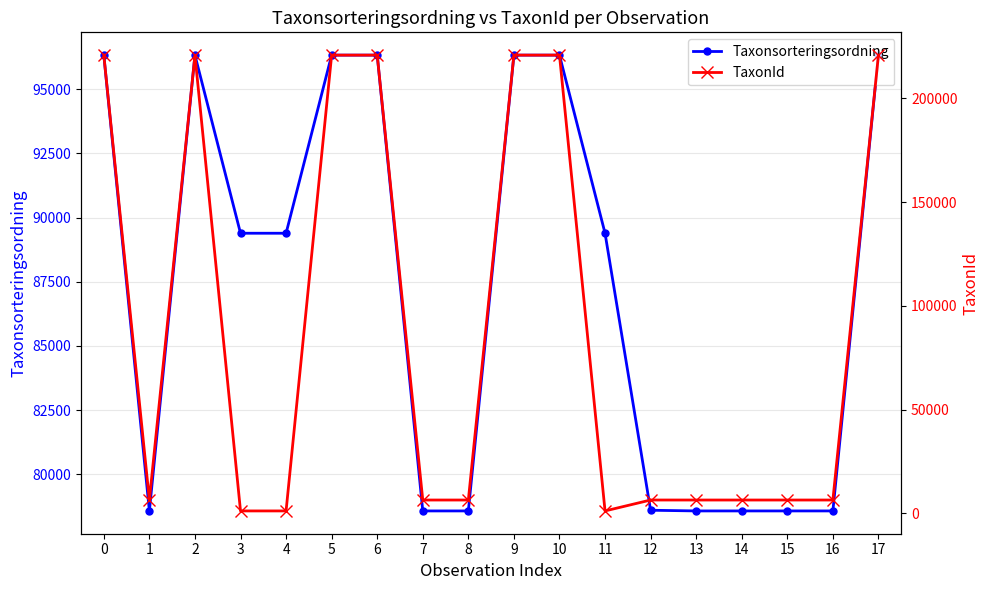

At 17, list the series in order from smallest to largest.

Taxonsorteringsordning, TaxonId